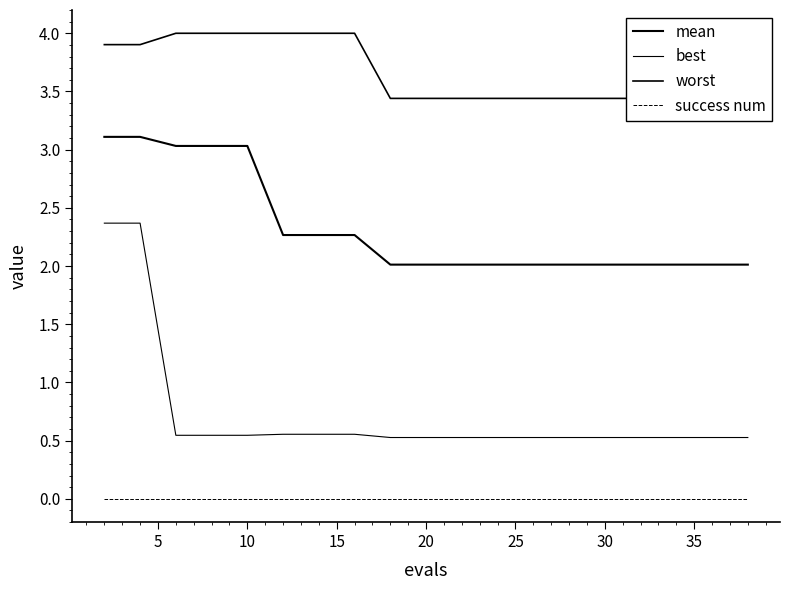

Does the chart display data point markers on the line(s)?

No